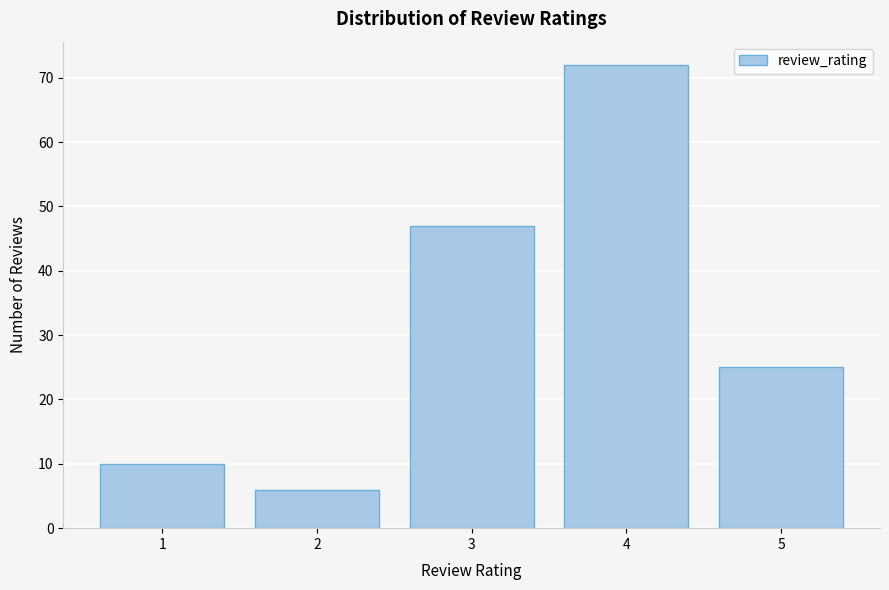

Reading left to right, what are all the values shown in this chart?

1=10	2=6	3=47	4=72	5=25